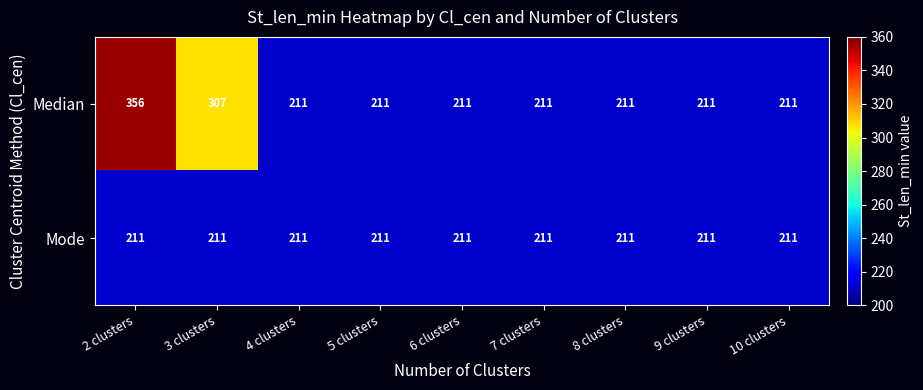

Count the number of categories in the chart.

9